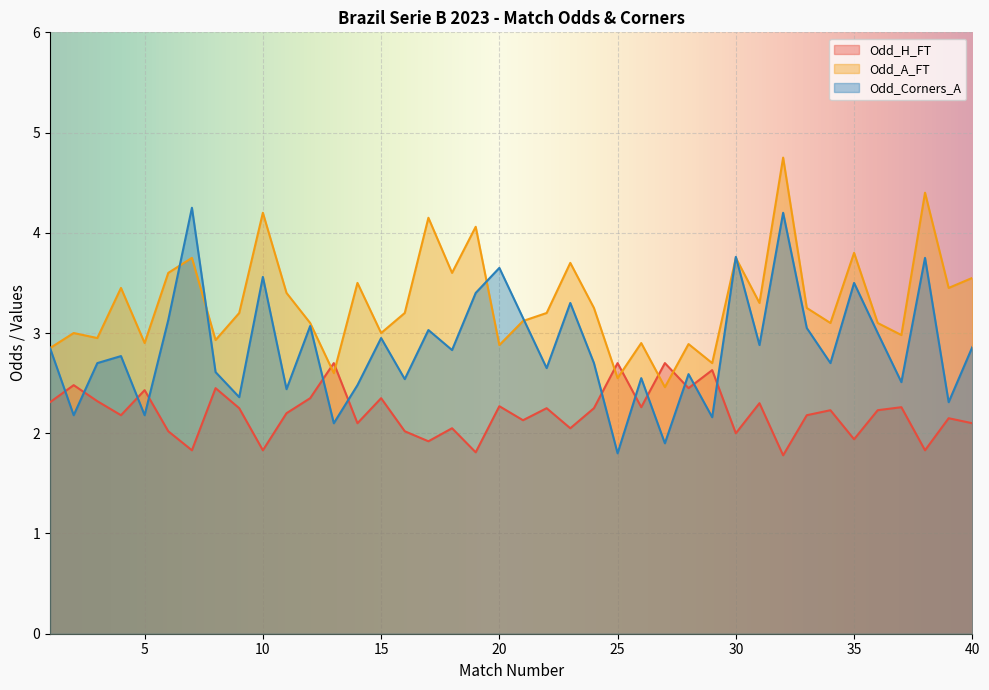

Reading right to left, list all the values displayed in this chart.

Odd_H_FT: 2.1	2.1	1.8	2.3	2.2	1.9	2.2	2.2	1.8	2.3	2.0	2.6	2.5	2.7	2.3	2.7	2.2	2.0	2.2	2.1	2.3	1.8	2.0	1.9	2.0	2.4	2.1	2.7	2.4	2.2	1.8	2.2	2.5	1.8	2.0	2.4	2.2	2.3	2.5	2.3
Odd_A_FT: 3.5	3.5	4.4	3.0	3.1	3.8	3.1	3.2	4.8	3.3	3.8	2.7	2.9	2.5	2.9	2.5	3.2	3.7	3.2	3.1	2.9	4.1	3.6	4.2	3.2	3.0	3.5	2.6	3.1	3.4	4.2	3.2	2.9	3.8	3.6	2.9	3.5	3.0	3.0	2.9
Odd_Corners_A: 2.9	2.3	3.8	2.5	3.0	3.5	2.7	3.0	4.2	2.9	3.8	2.2	2.6	1.9	2.5	1.8	2.7	3.3	2.6	3.1	3.6	3.4	2.8	3.0	2.5	3.0	2.5	2.1	3.1	2.4	3.6	2.4	2.6	4.2	3.1	2.2	2.8	2.7	2.2	2.9